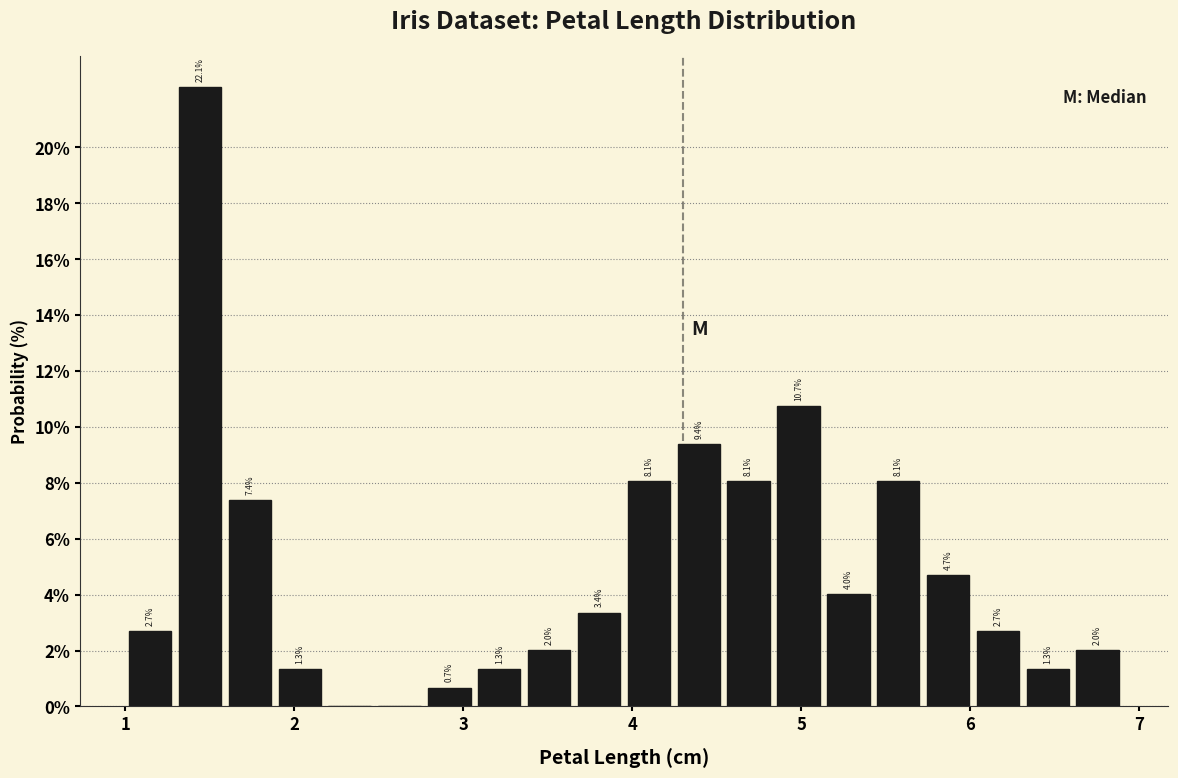

Read against the x-axis, roughly where is the centre of the tallest bar?

1.4